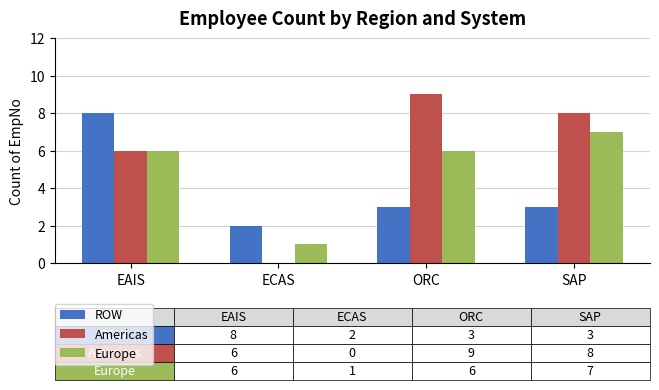

Reading left to right, extract all data points from this chart.

ROW: 8	2	3	3
Americas: 6	0	9	8
Europe: 6	1	6	7